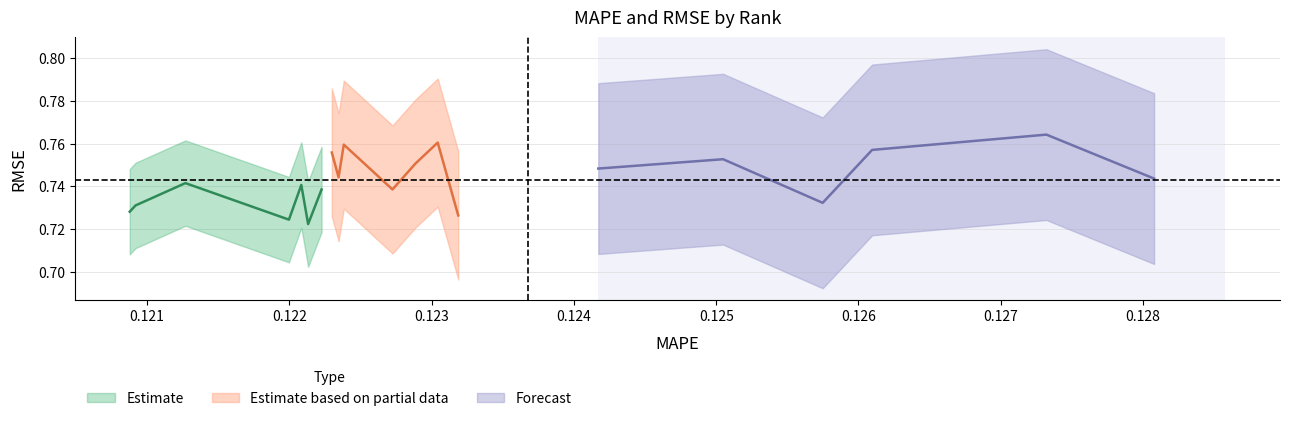

True or false: MAPE and RMSE intersect in this chart.

False